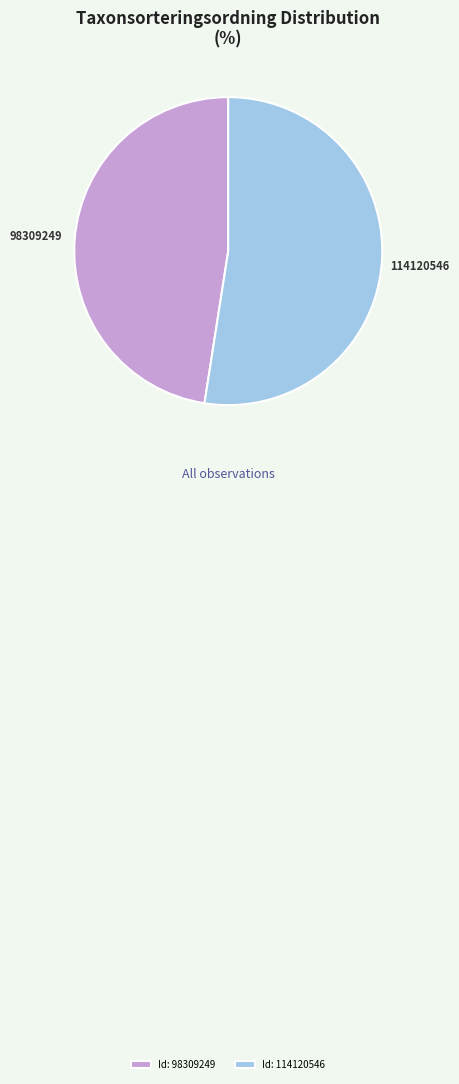

How many slices are in this pie chart?

2